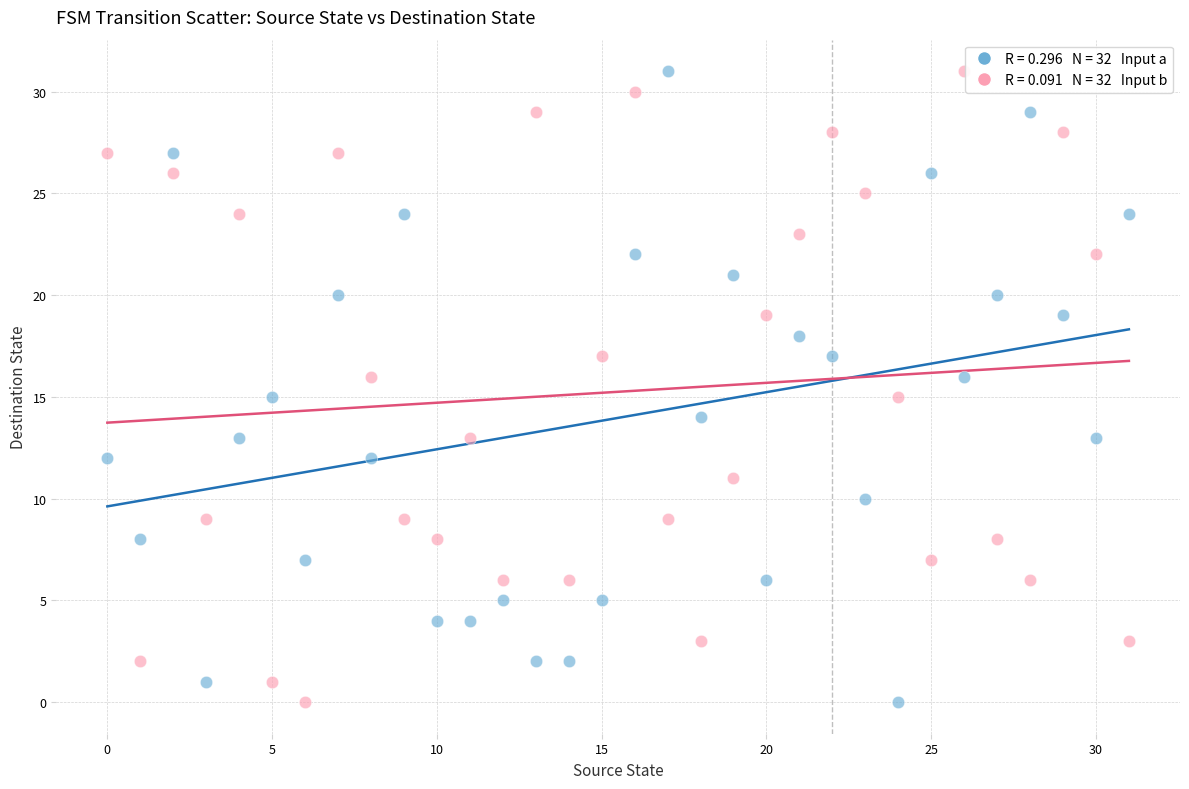

Across all data points, what is the range of Y values (max minus min)?

31